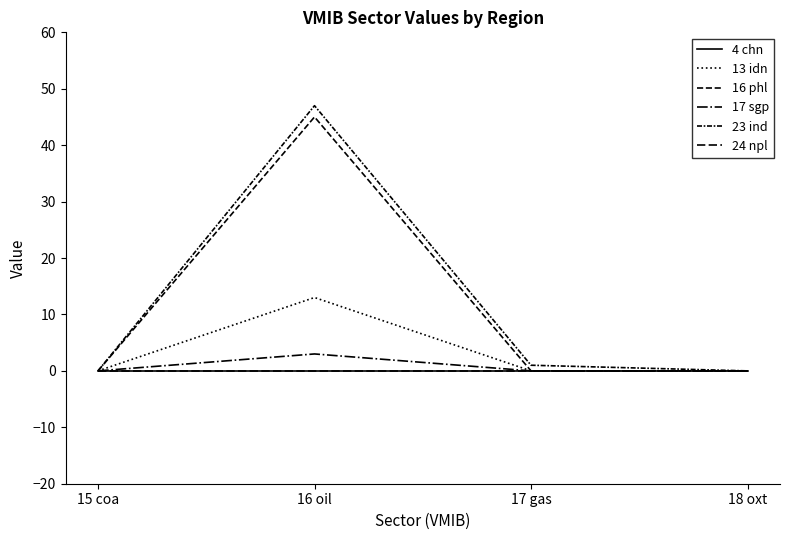

List the labels in order of 4 chn value, largest first.

15 coa, 16 oil, 17 gas, 18 oxt